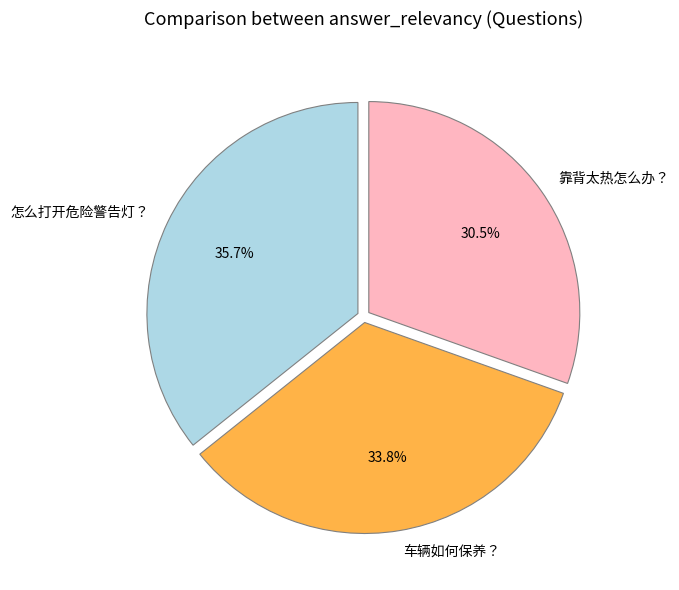

Combined, do 车辆如何保养？ and 靠背太热怎么办？ account for over 50%?

Yes